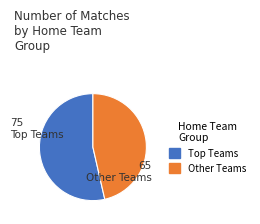

Is there a majority slice in this chart?

Yes